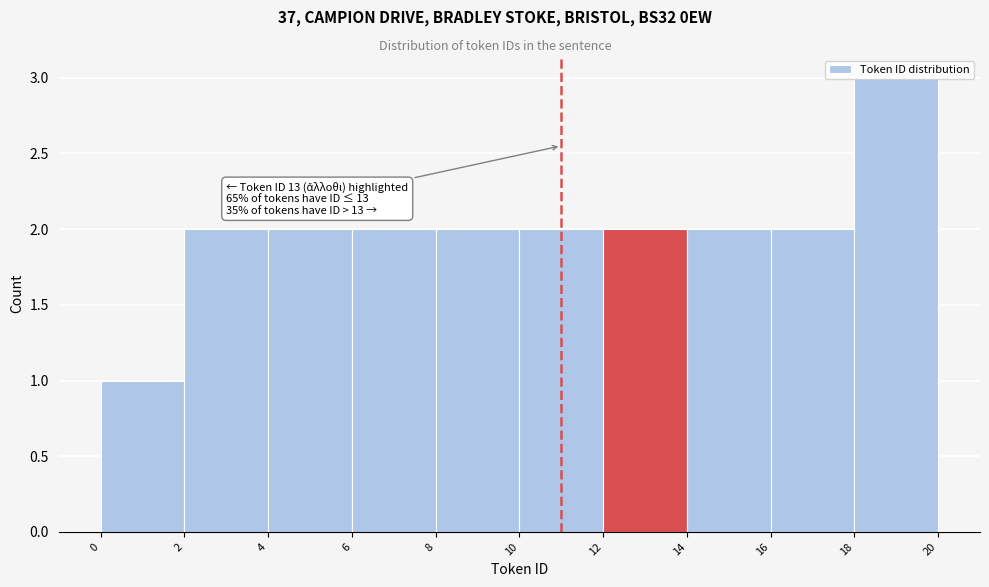

Which range on the x-axis has the tallest bar?

18 to 20